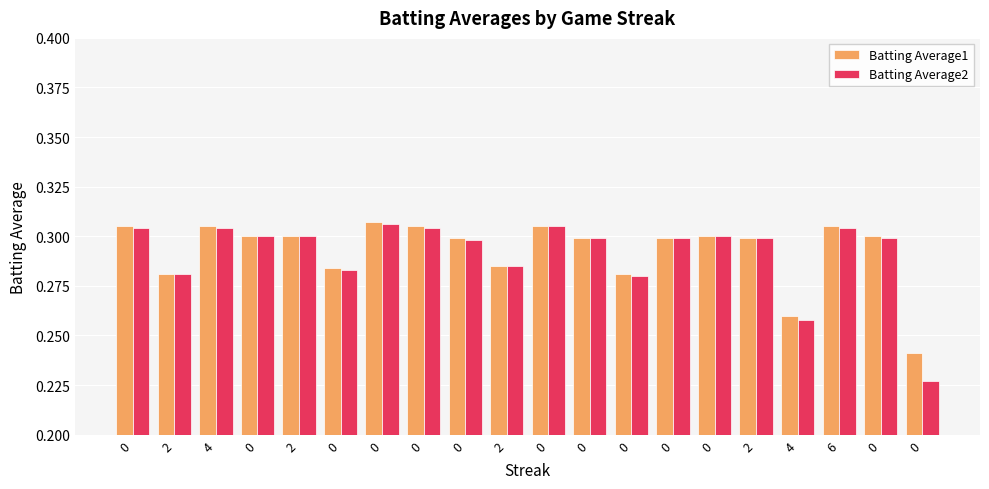

At 6, list the series in order from smallest to largest.

Batting Average2, Batting Average1